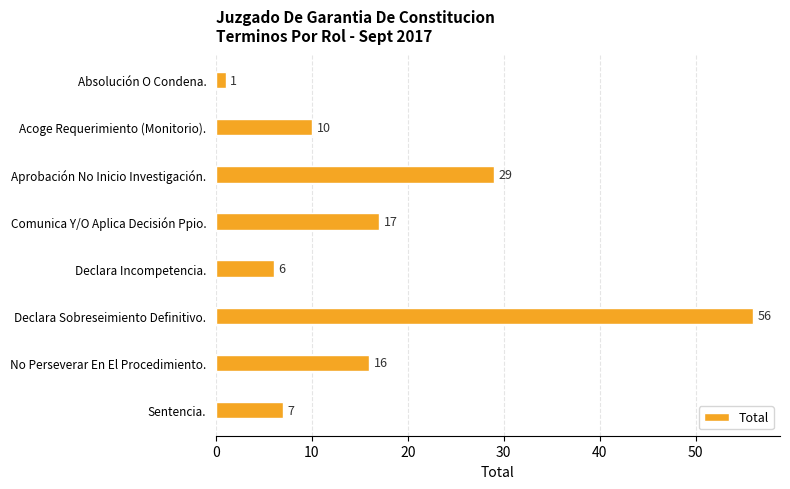

Rank the categories by value from lowest to highest.

Absolución O Condena., Declara Incompetencia., Sentencia., Acoge Requerimiento (Monitorio)., No Perseverar En El Procedimiento., Comunica Y/O Aplica Decisión Ppio., Aprobación No Inicio Investigación., Declara Sobreseimiento Definitivo.